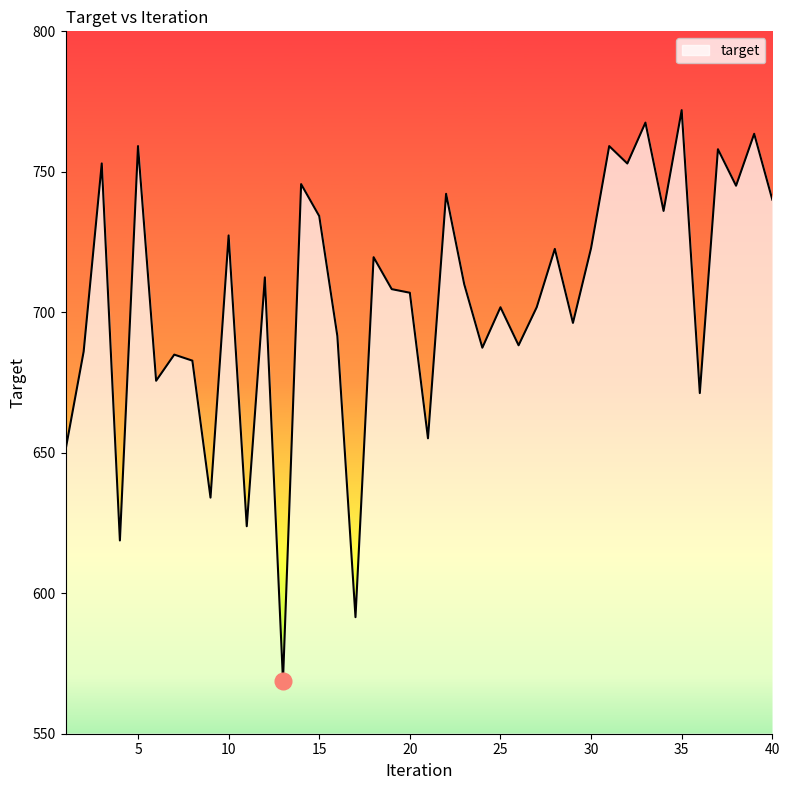

What is the maximum value shown in the chart?

771.9